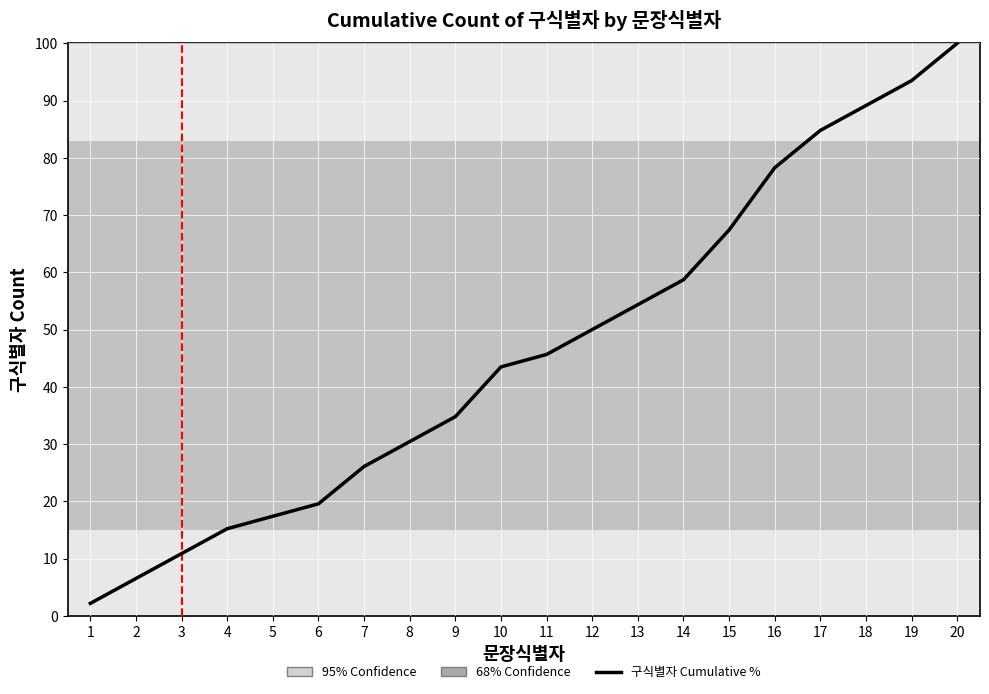

Where is the data nearest to the value 51?

12